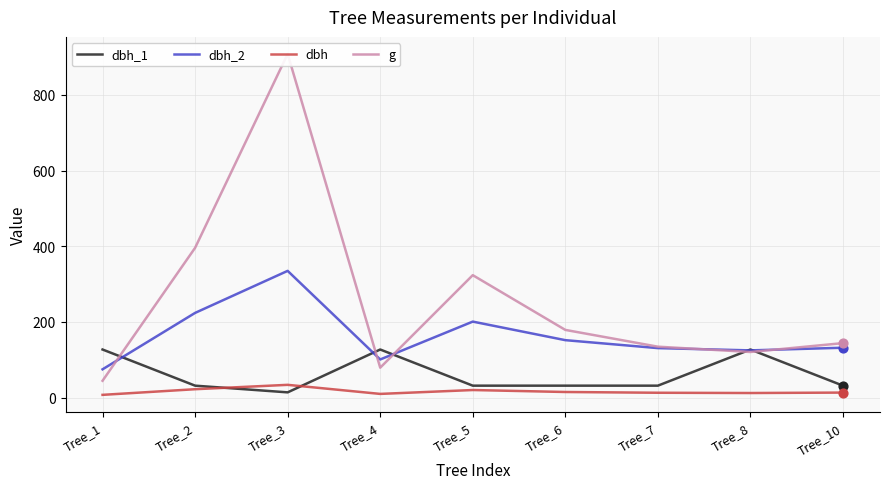

At how many categories does at least one series exceed 507?

1